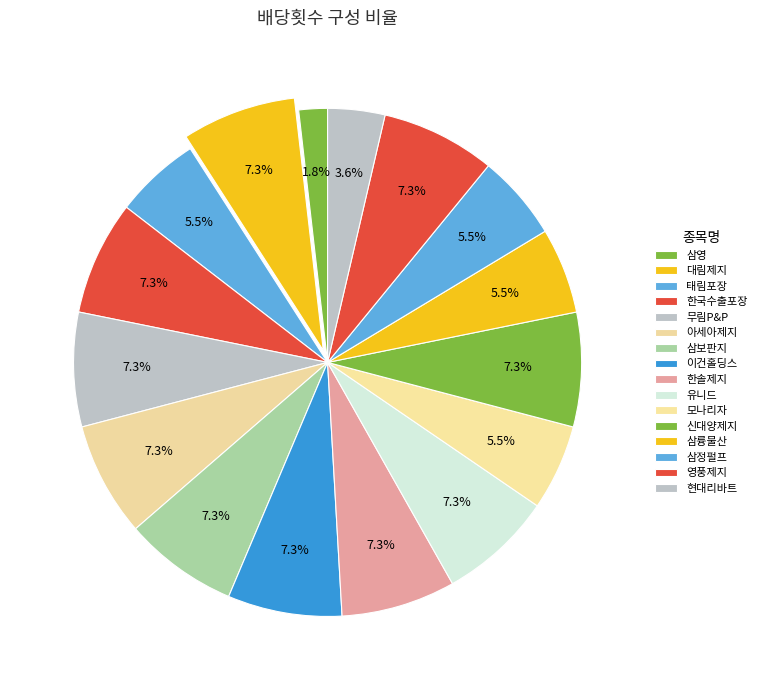

How many segments does this pie chart have?

16